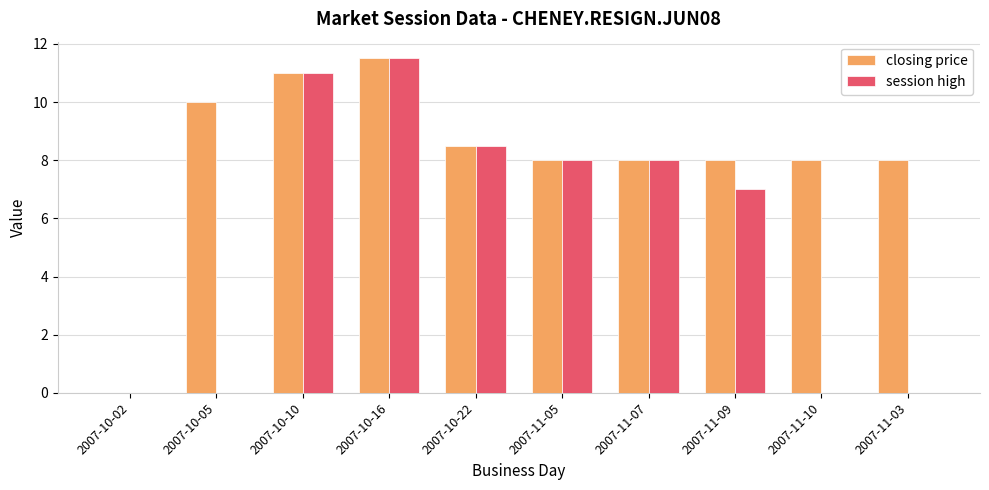

The value of session high at 2007-11-09 is 7.0. True or false?

True